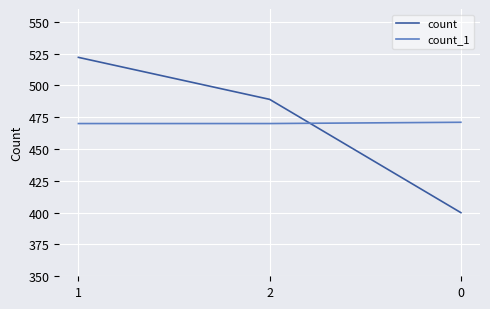

Is it true that count equals 489 at 2?

True